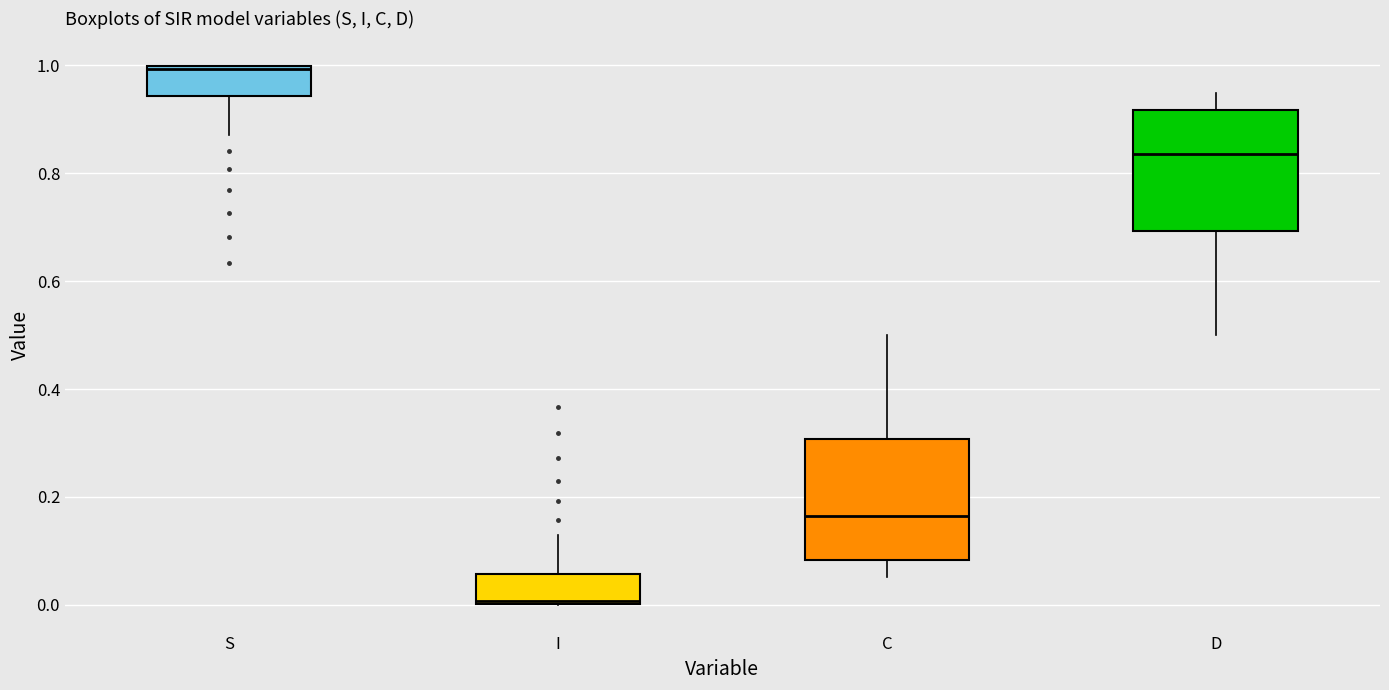

Which box's median line is the highest?

S